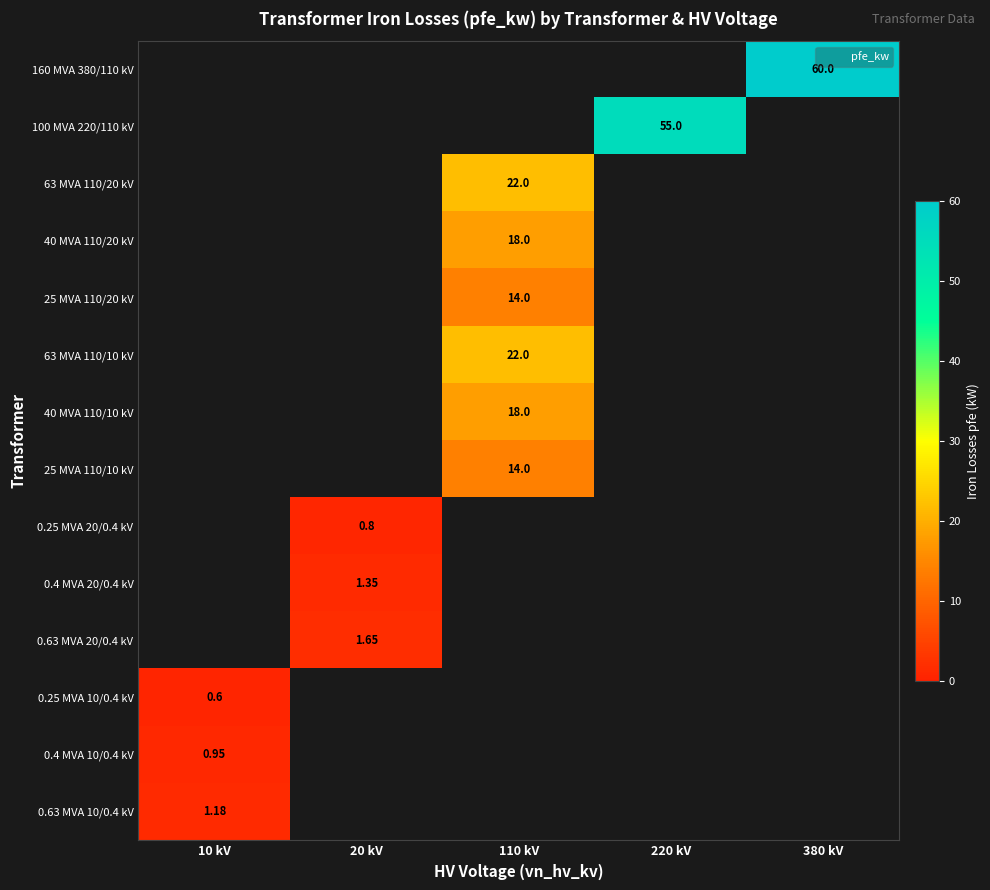

How many positive values does the 0.4 MVA 20/0.4 kV series have?

1